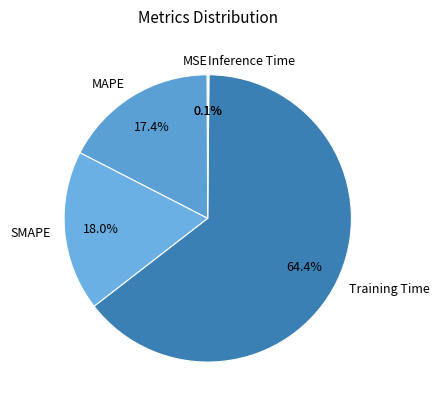

Is it true that SMAPE is 24% of the pie?

False